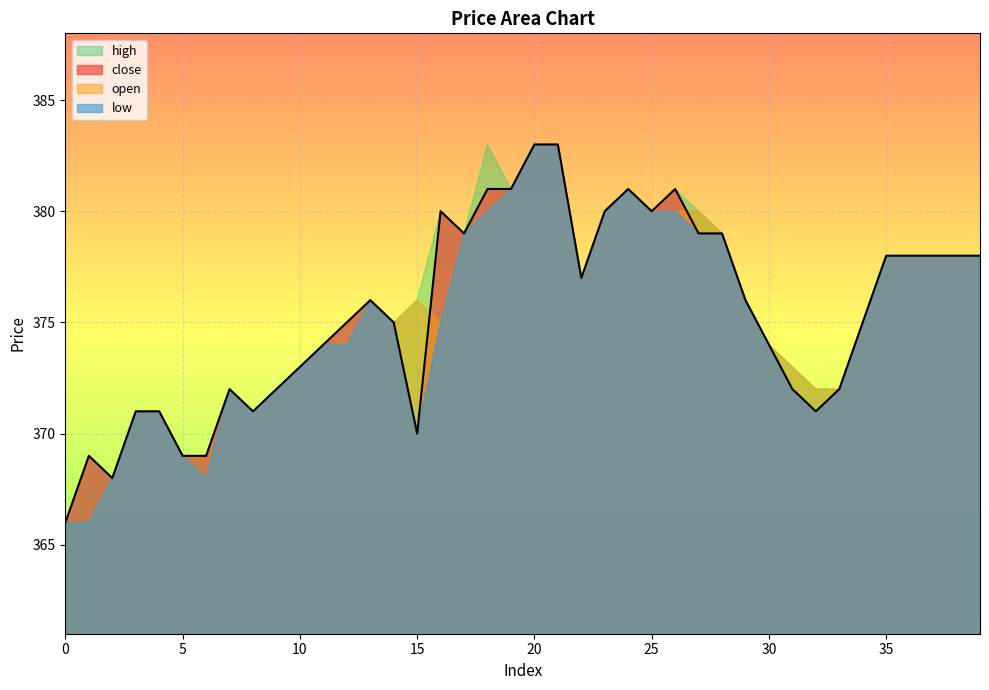

What is the value of the low point at the 34th from the left?

372